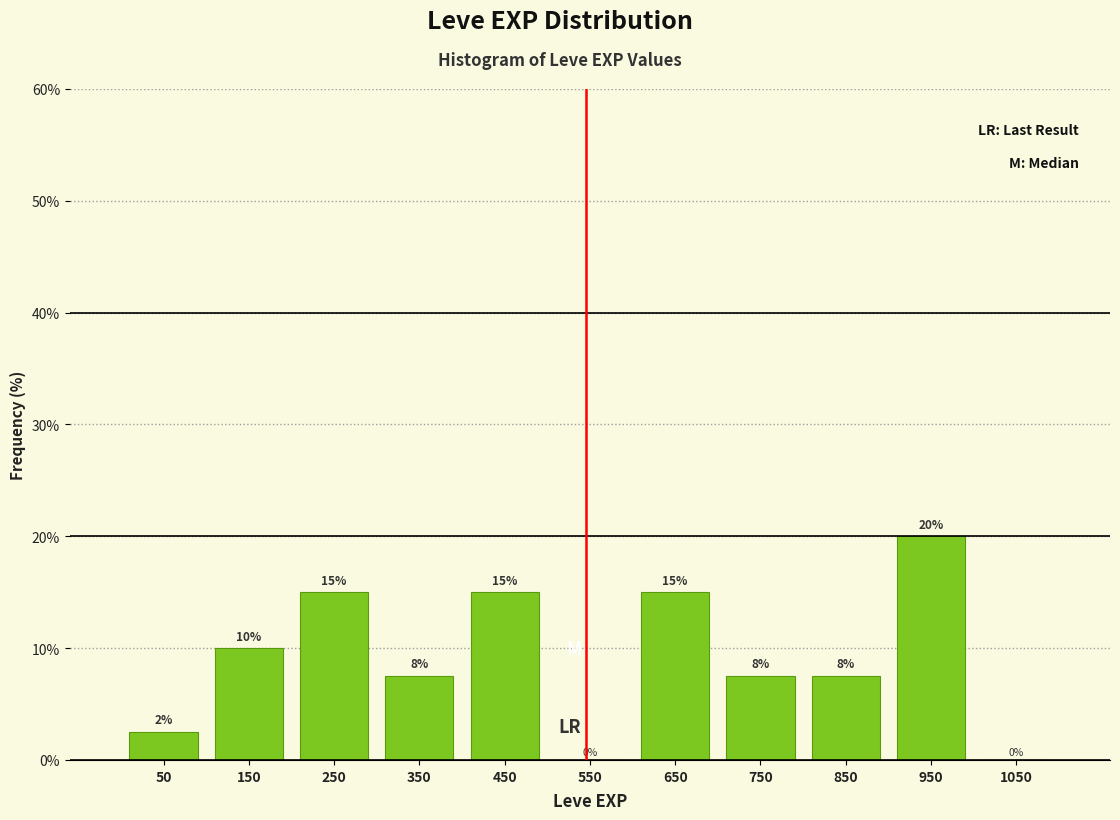

Which range on the x-axis has the tallest bar?

900 to 1000